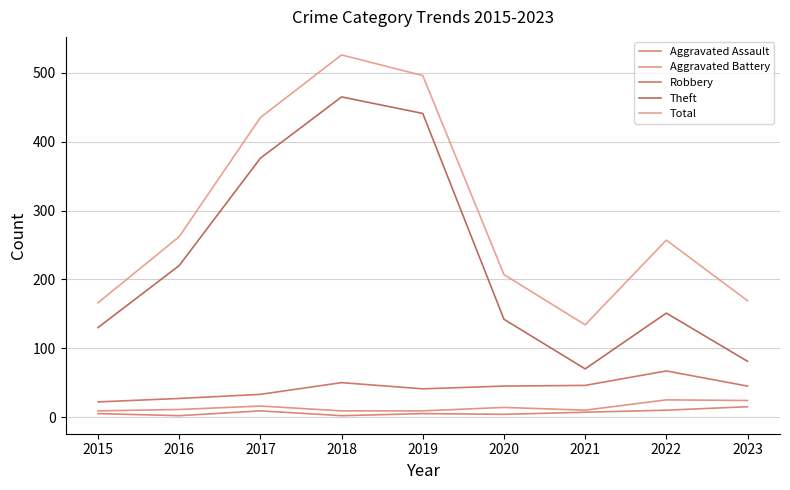

What are all the series names shown in the legend?

Aggravated Assault, Aggravated Battery, Robbery, Theft, Total